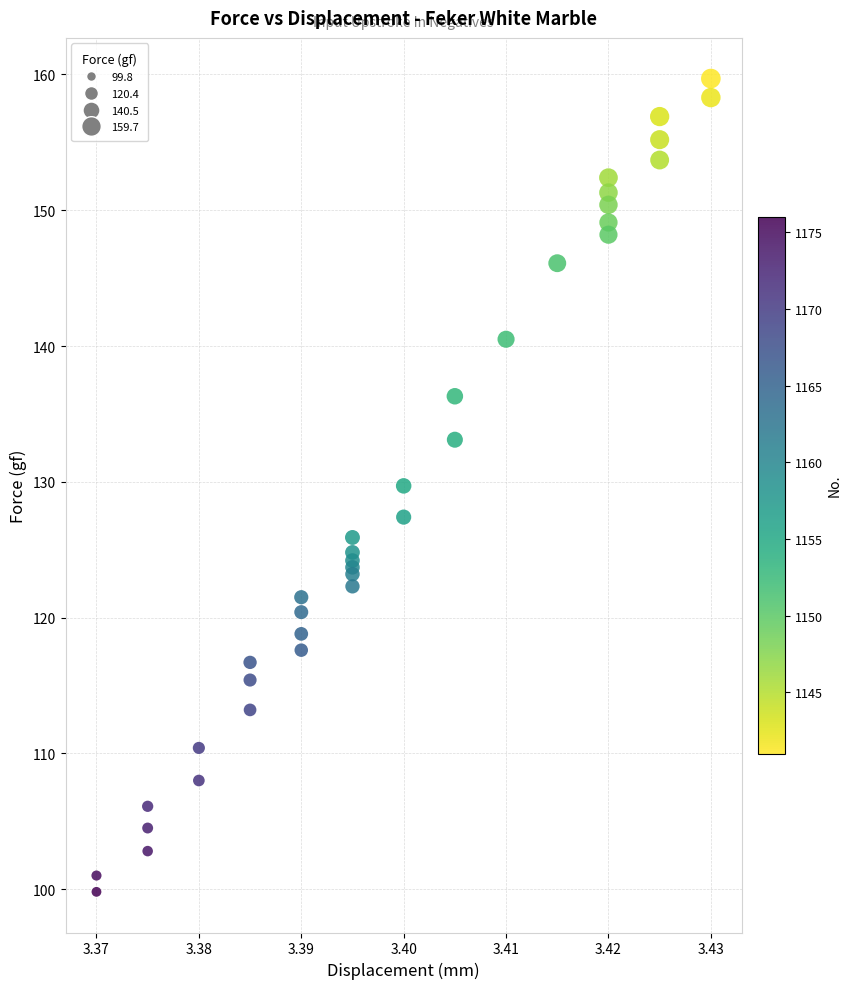

What Y value in the scatter plot is closest to 129?

129.7